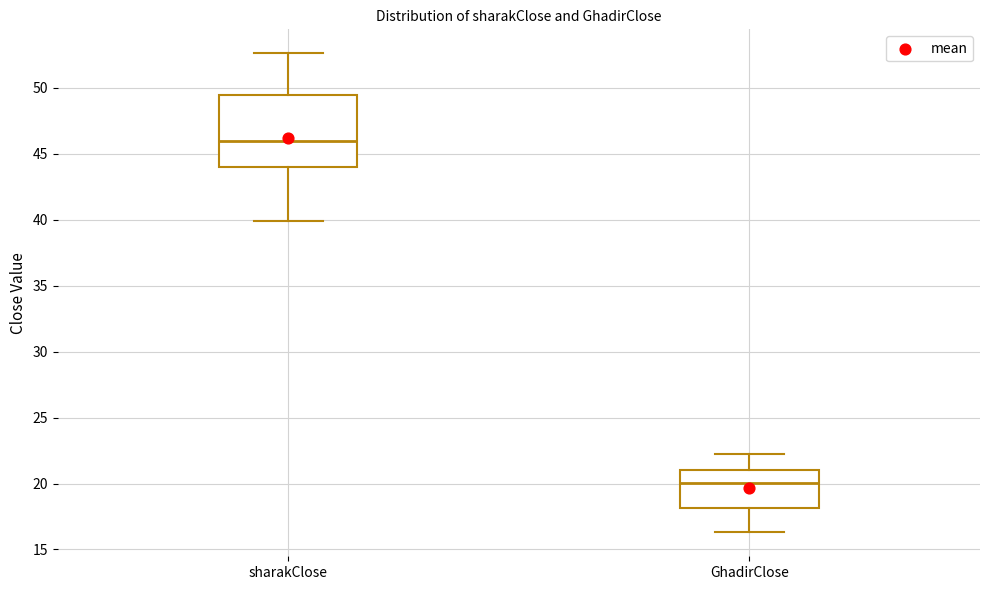

Where does the lower whisker of the box for sharakClose end on the y-axis? The values are not printed on the chart, so give them approximately, as read against the axis.

40.0